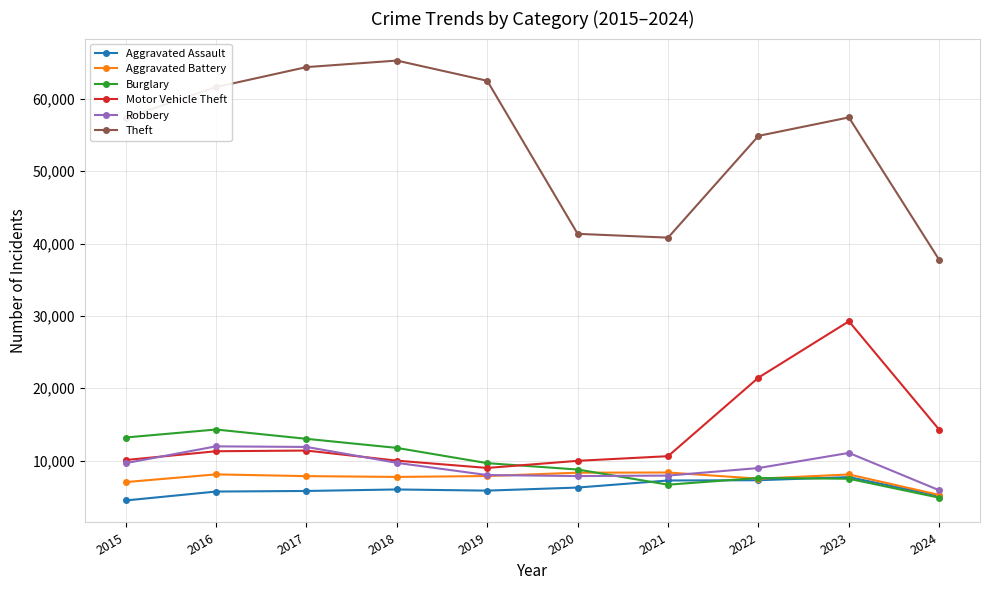

True or false: Theft and Aggravated Assault cross at least once.

False